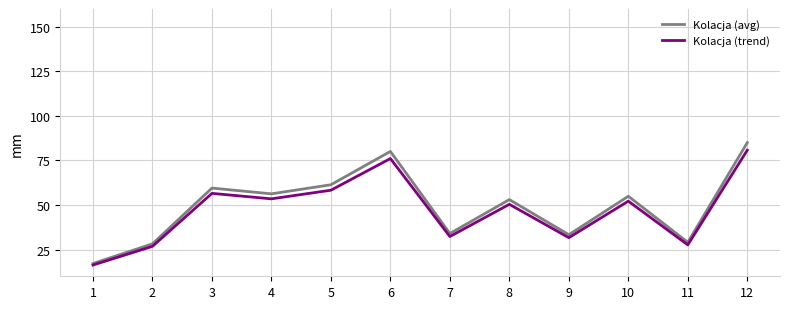

Reading left to right, extract all data points from this chart.

Kolacja (avg): 17.2	28.2	59.5	56.3	61.4	80.1	34.0	53.0	33.3	54.9	29.1	85.0
Kolacja (trend): 16.3	26.8	56.5	53.5	58.3	76.1	32.3	50.4	31.7	52.2	27.6	80.8